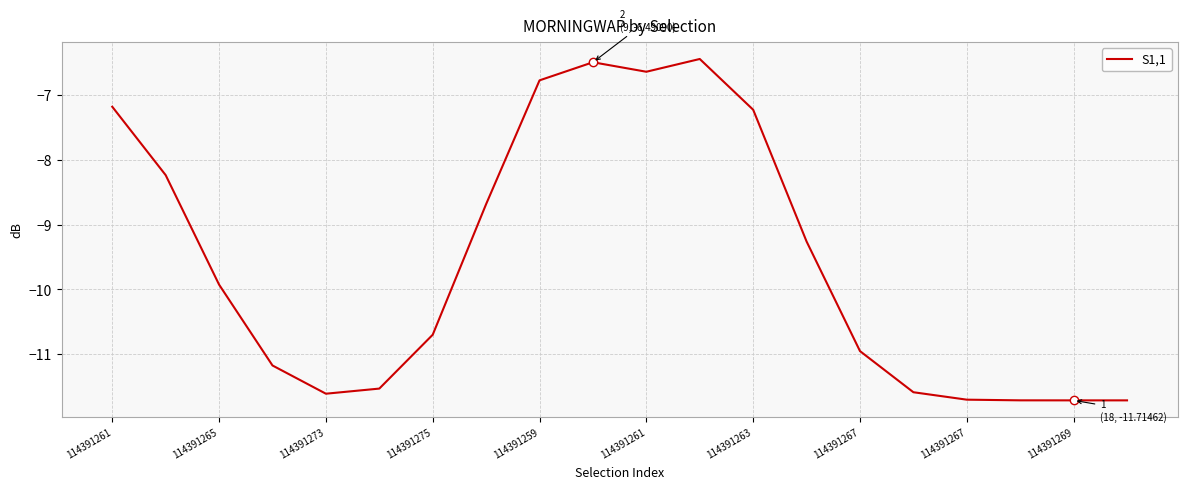

What is the difference between the maximum and minimum values?

5.3